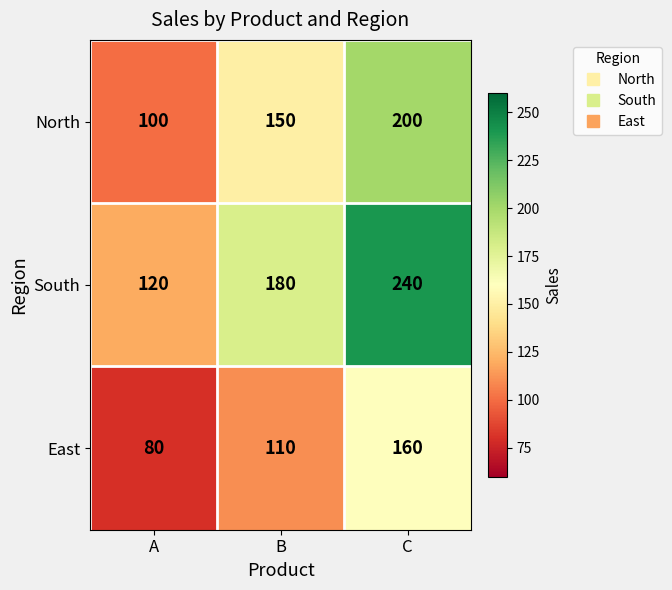

What is the lowest value of the North series?

100